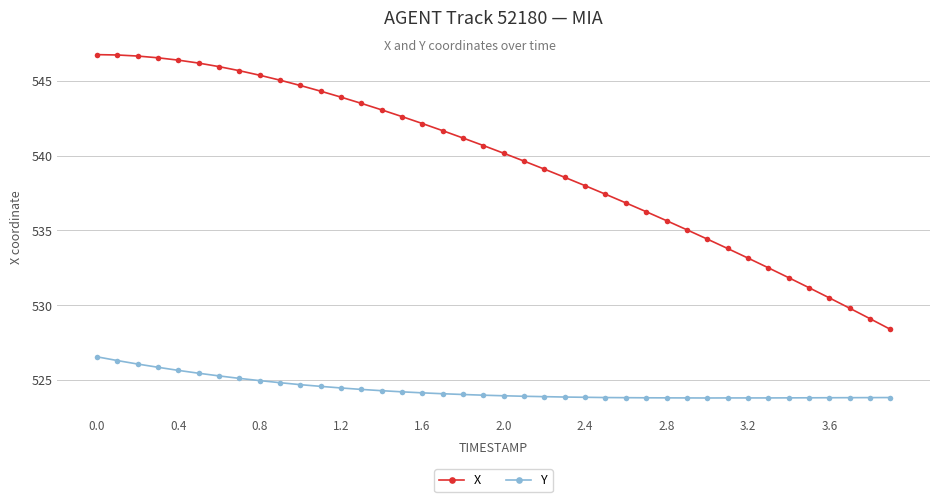

True or false: X and Y intersect in this chart.

False